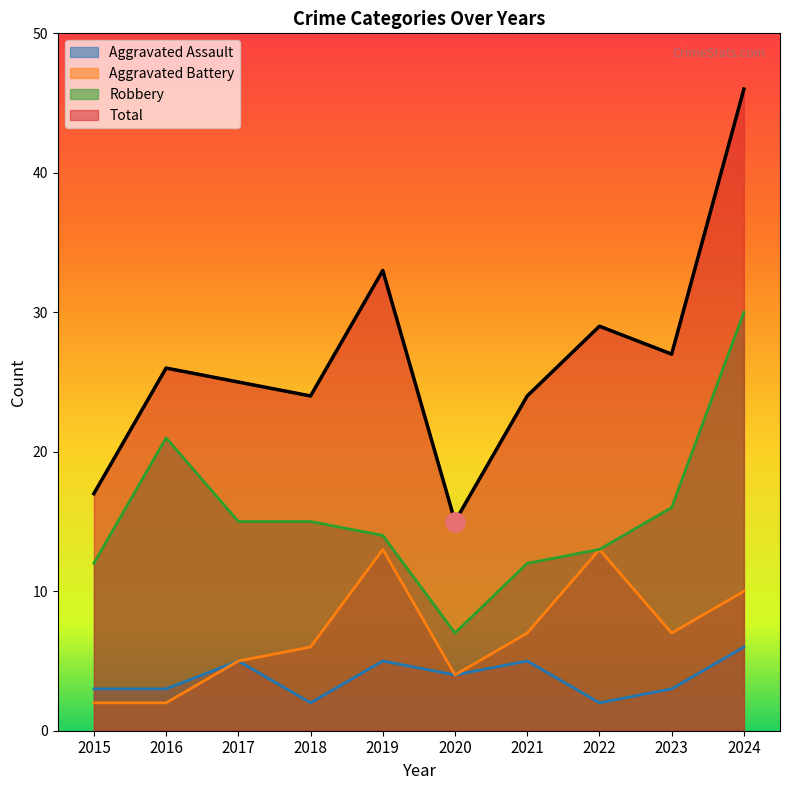

True or false: Total and Robbery intersect in this chart.

False